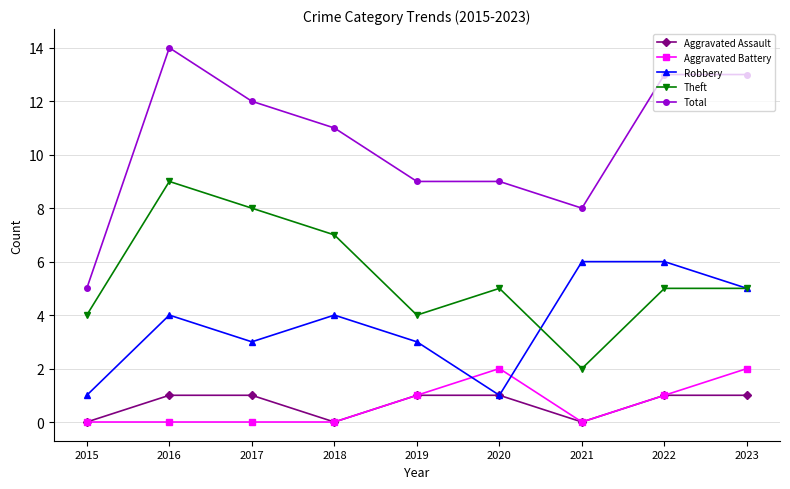

At which category does Theft reach its first local valley?

2019